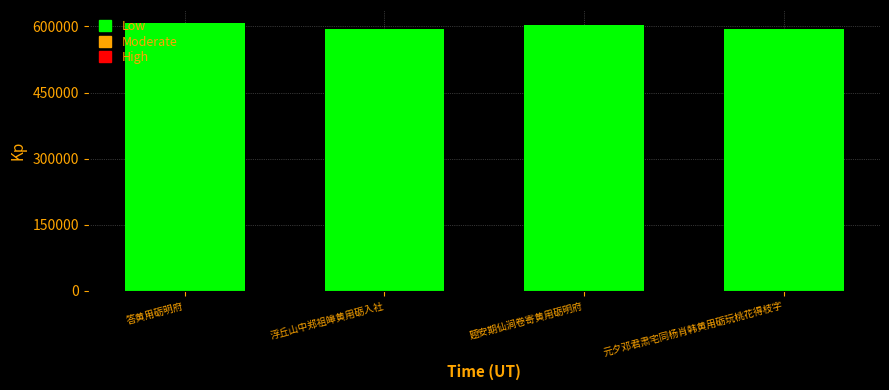

Does the chart contain any negative values?

No